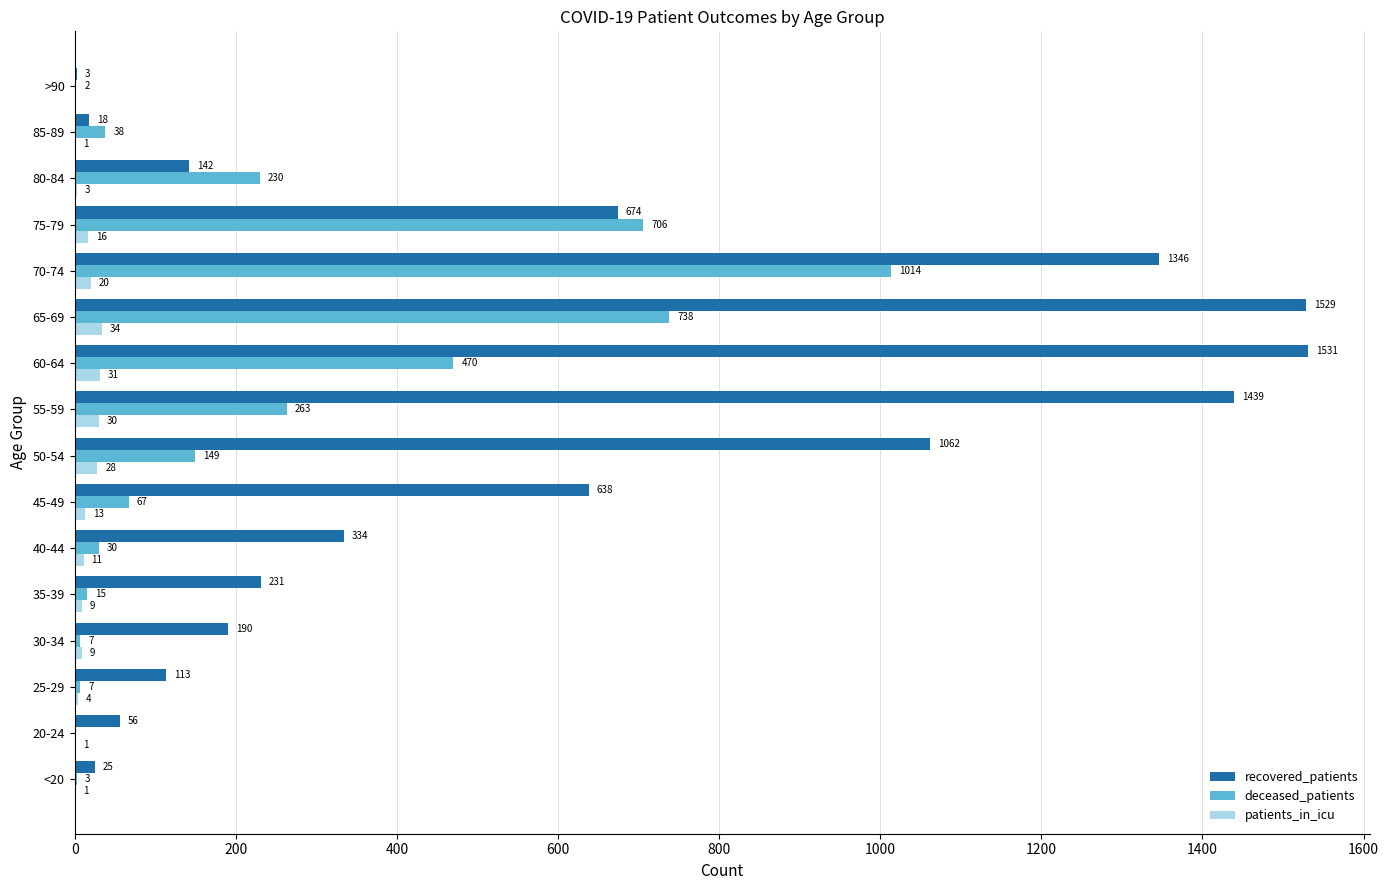

Which category has the highest value in the recovered_patients series?

60-64